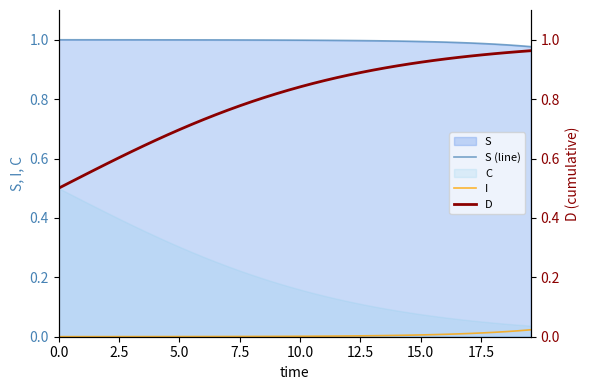

True or false: S (line) and D cross at least once.

False